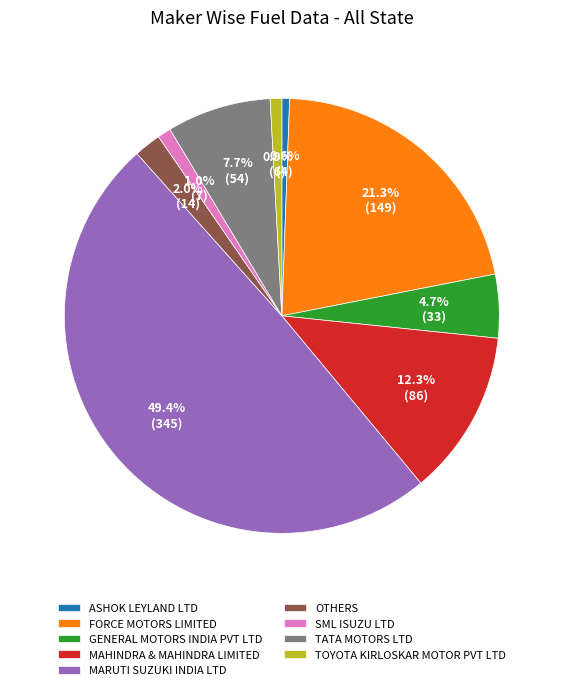

To the nearest percent, what portion does OTHERS represent?

2%